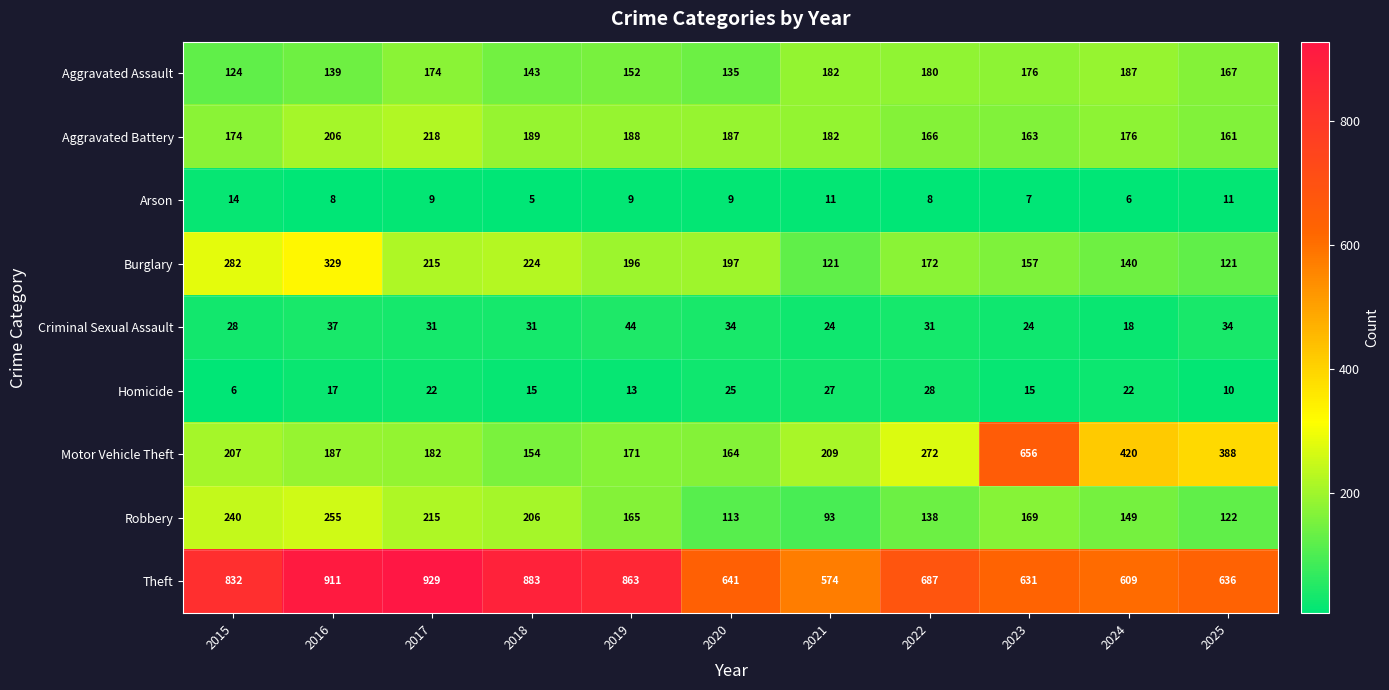

Read the Aggravated Battery value at 2015.

174